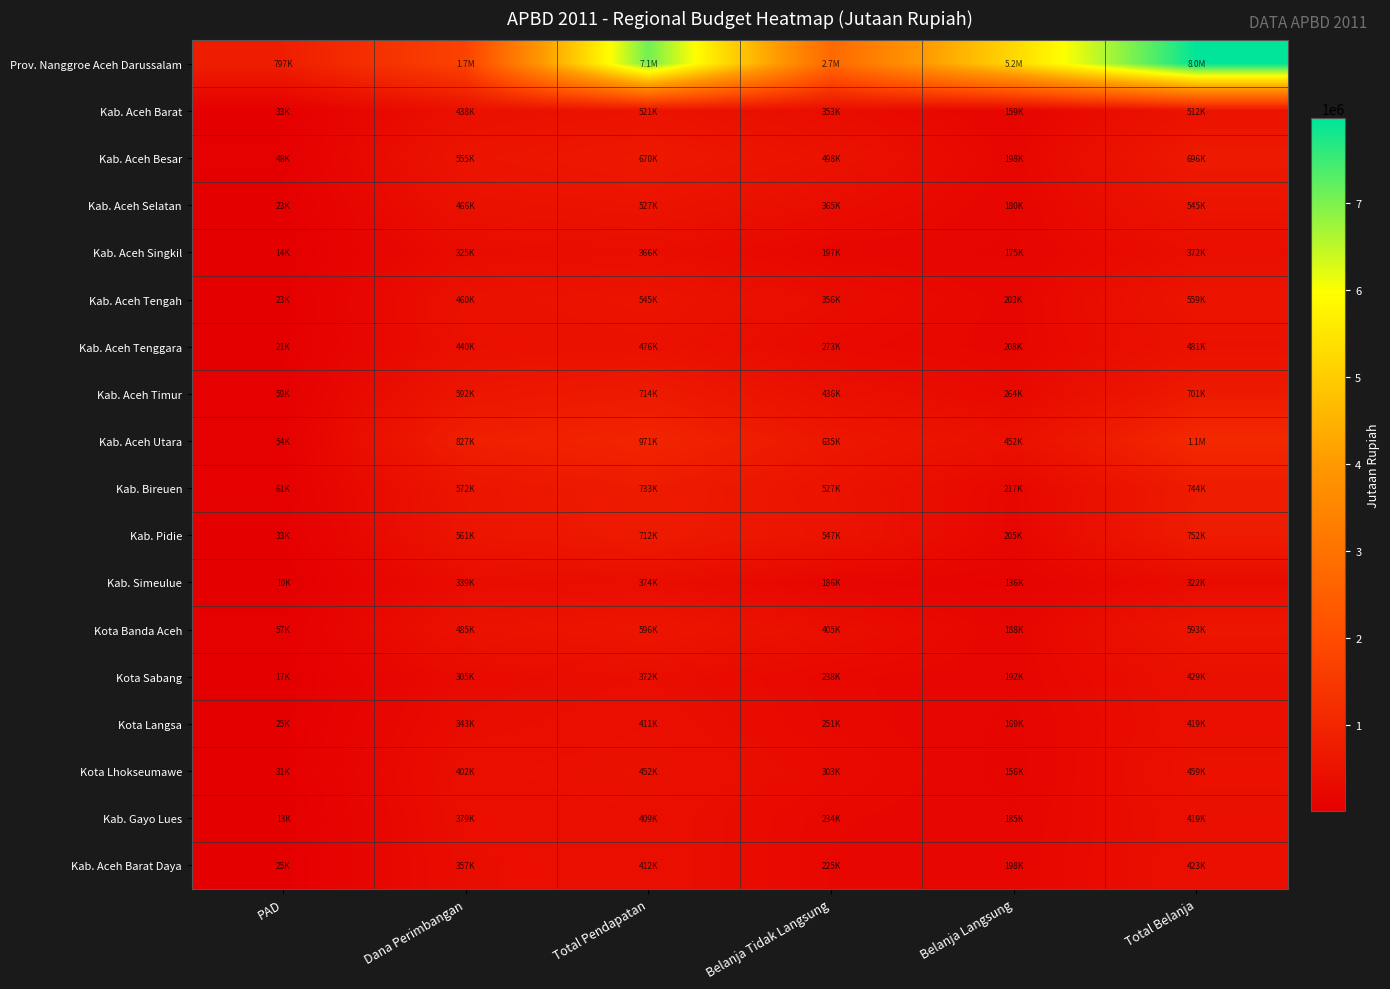

Reading left to right, what are all the values shown in this chart?

Prov. Nanggroe Aceh Darussalam: PAD=797285.0	Dana Perimbangan=1746648.2	Total Pendapatan=7089389.7	Belanja Tidak Langsung=2739530.7	Belanja Langsung=5235169.3	Total Belanja=7974700.0
Kab. Aceh Barat: PAD=33043.3	Dana Perimbangan=437577.4	Total Pendapatan=521367.0	Belanja Tidak Langsung=353186.2	Belanja Langsung=158570.1	Total Belanja=511756.3
Kab. Aceh Besar: PAD=47618.6	Dana Perimbangan=554694.2	Total Pendapatan=670458.5	Belanja Tidak Langsung=497544.0	Belanja Langsung=198182.1	Total Belanja=695726.1
Kab. Aceh Selatan: PAD=23000.0	Dana Perimbangan=466434.8	Total Pendapatan=526756.5	Belanja Tidak Langsung=364522.5	Belanja Langsung=179978.0	Total Belanja=544500.4
Kab. Aceh Singkil: PAD=14077.9	Dana Perimbangan=325343.9	Total Pendapatan=365958.5	Belanja Tidak Langsung=197227.1	Belanja Langsung=174589.4	Total Belanja=371816.5
Kab. Aceh Tengah: PAD=22827.4	Dana Perimbangan=459510.0	Total Pendapatan=544612.3	Belanja Tidak Langsung=355860.2	Belanja Langsung=203369.4	Total Belanja=559229.6
Kab. Aceh Tenggara: PAD=21000.0	Dana Perimbangan=439616.7	Total Pendapatan=475693.2	Belanja Tidak Langsung=272872.5	Belanja Langsung=207820.7	Total Belanja=480693.2
Kab. Aceh Timur: PAD=58609.2	Dana Perimbangan=591906.1	Total Pendapatan=713771.2	Belanja Tidak Langsung=436437.7	Belanja Langsung=264265.5	Total Belanja=700703.2
Kab. Aceh Utara: PAD=53642.6	Dana Perimbangan=827451.1	Total Pendapatan=970645.9	Belanja Tidak Langsung=634919.5	Belanja Langsung=452095.4	Total Belanja=1087014.9
Kab. Bireuen: PAD=60535.1	Dana Perimbangan=572417.3	Total Pendapatan=732517.8	Belanja Tidak Langsung=526975.5	Belanja Langsung=217461.2	Total Belanja=744436.7
Kab. Pidie: PAD=33048.6	Dana Perimbangan=561244.4	Total Pendapatan=712044.6	Belanja Tidak Langsung=546584.4	Belanja Langsung=205287.2	Total Belanja=751871.6
Kab. Simeulue: PAD=10068.0	Dana Perimbangan=339001.9	Total Pendapatan=373865.5	Belanja Tidak Langsung=185750.1	Belanja Langsung=136016.4	Total Belanja=321766.5
Kota Banda Aceh: PAD=57000.0	Dana Perimbangan=484671.9	Total Pendapatan=596368.9	Belanja Tidak Langsung=404738.4	Belanja Langsung=187930.5	Total Belanja=592668.9
Kota Sabang: PAD=17088.9	Dana Perimbangan=305272.5	Total Pendapatan=371943.7	Belanja Tidak Langsung=237671.7	Belanja Langsung=191816.3	Total Belanja=429488.0
Kota Langsa: PAD=24646.7	Dana Perimbangan=342988.1	Total Pendapatan=411013.4	Belanja Tidak Langsung=250783.6	Belanja Langsung=168677.3	Total Belanja=419460.9
Kota Lhokseumawe: PAD=30506.5	Dana Perimbangan=401562.1	Total Pendapatan=451667.3	Belanja Tidak Langsung=303165.7	Belanja Langsung=156212.1	Total Belanja=459377.8
Kab. Gayo Lues: PAD=12597.3	Dana Perimbangan=378640.8	Total Pendapatan=409178.4	Belanja Tidak Langsung=233735.3	Belanja Langsung=185433.2	Total Belanja=419168.5
Kab. Aceh Barat Daya: PAD=25000.0	Dana Perimbangan=357303.1	Total Pendapatan=412203.8	Belanja Tidak Langsung=224764.4	Belanja Langsung=198275.9	Total Belanja=423040.4